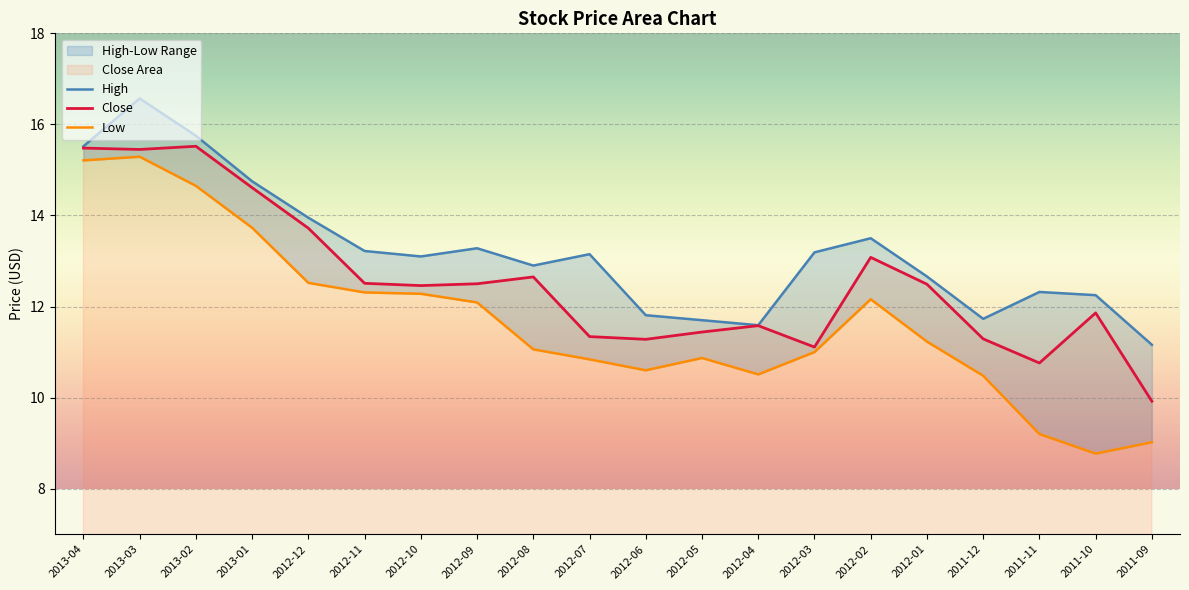

The Close series shows 19.8 at 2012-01. True or false?

False